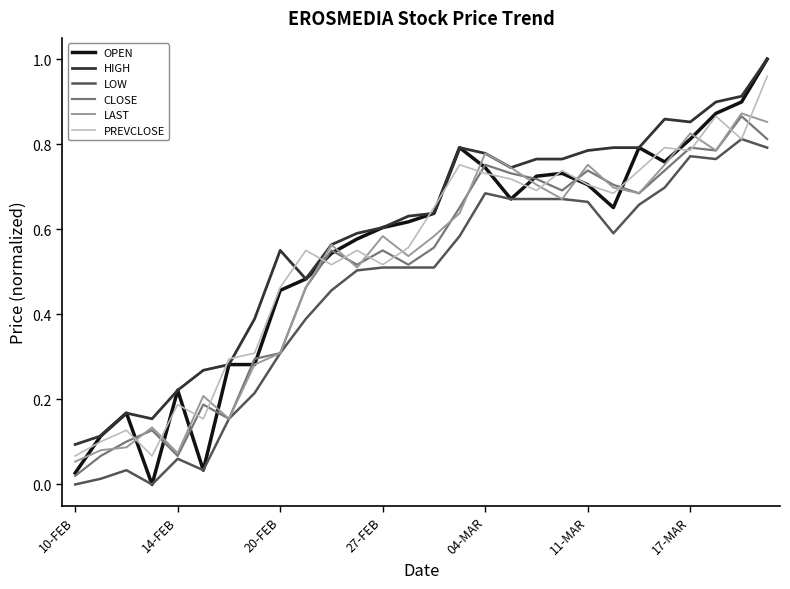

Which series has the largest total across all categories?

HIGH